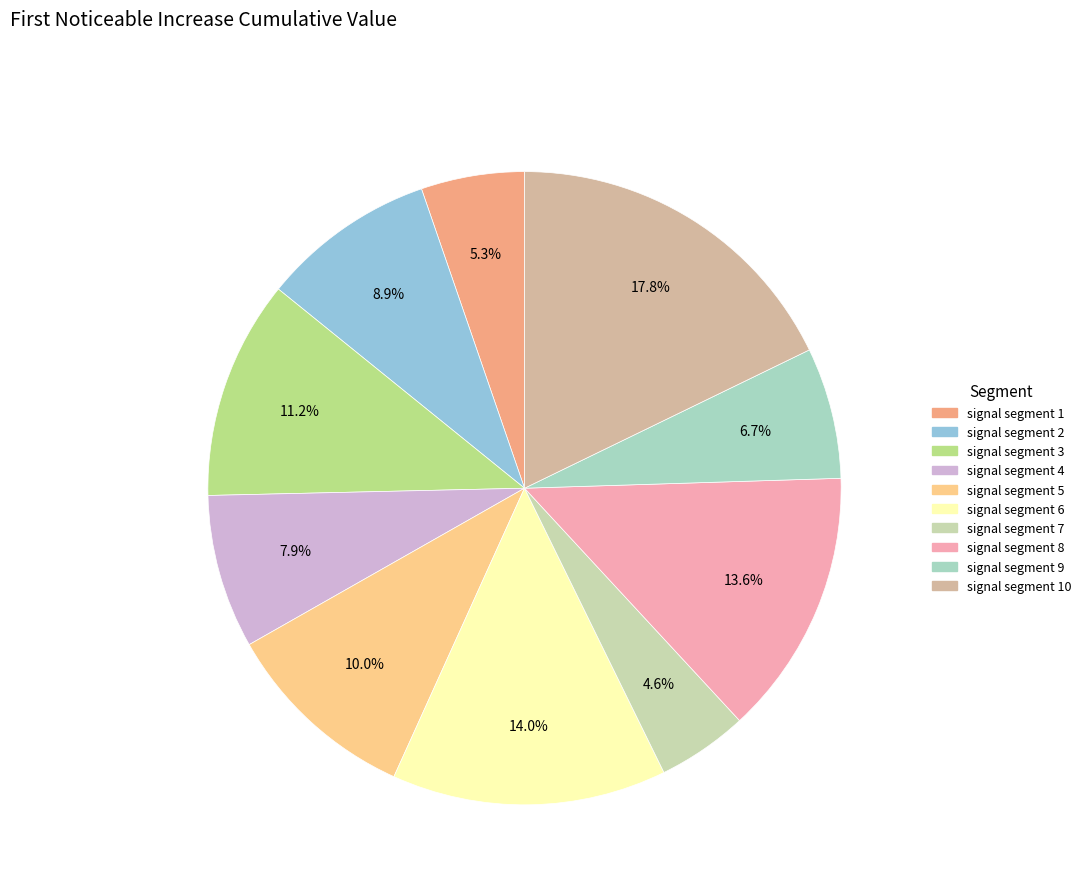

Count the number of slices in the pie.

10